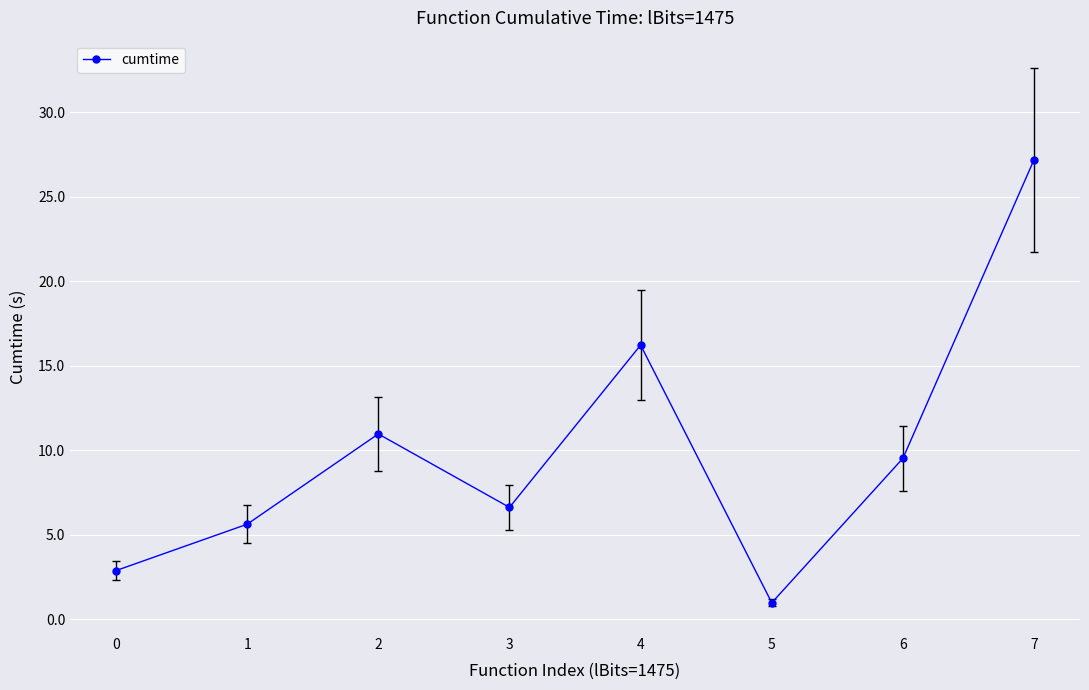

How many categories are shown in the chart?

8